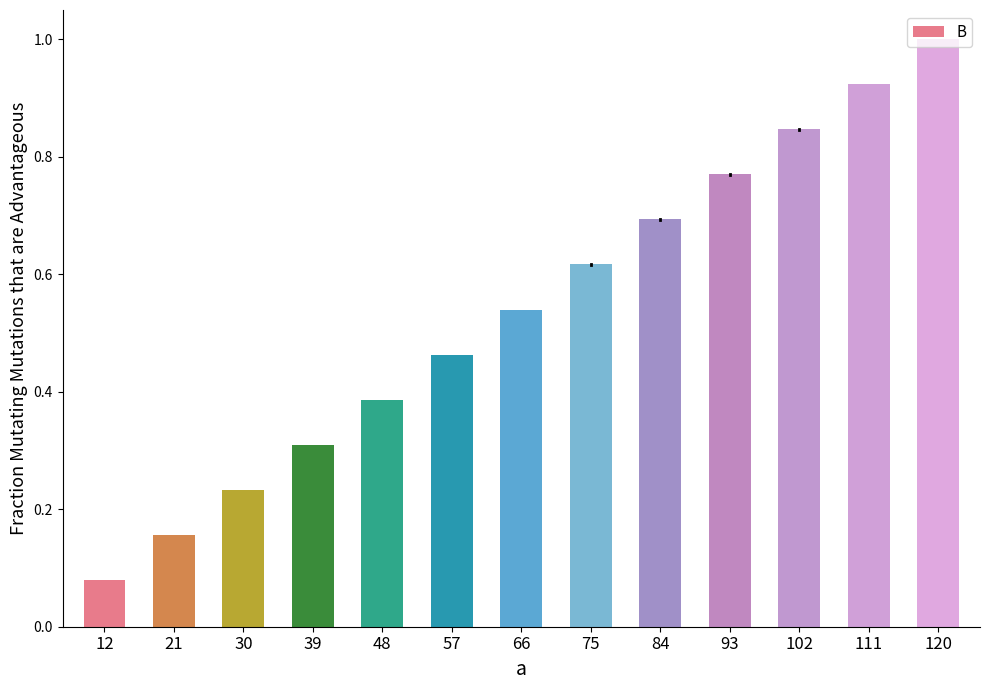

Rank the categories by value from lowest to highest.

12, 21, 30, 39, 48, 57, 66, 75, 84, 93, 102, 111, 120